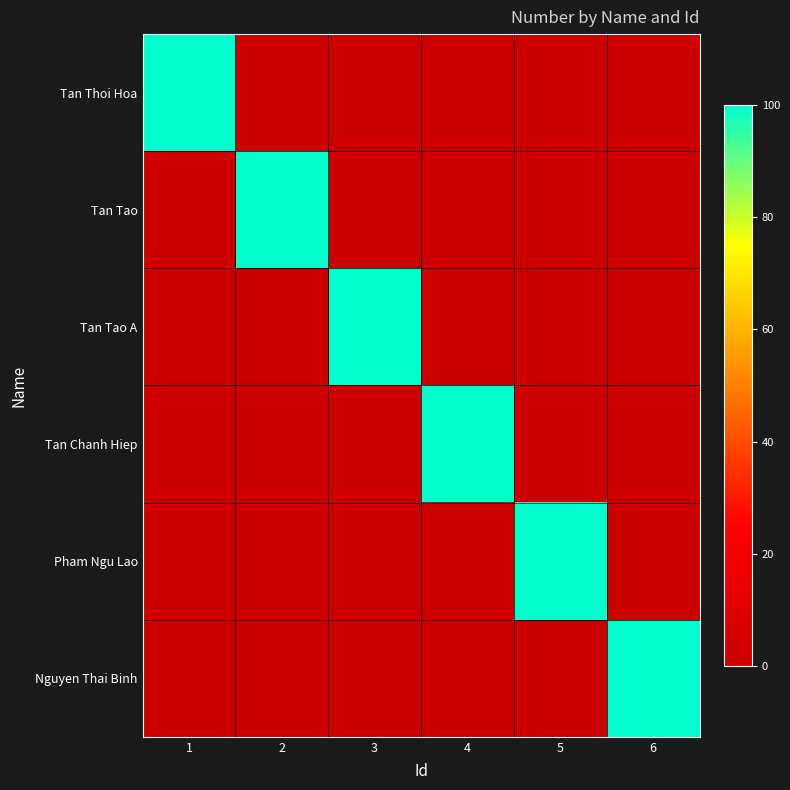

Reading left to right, transcribe all the data shown in this chart.

Tan Thoi Hoa: 1=100	2=0	3=0	4=0	5=0	6=0
Tan Tao: 1=0	2=100	3=0	4=0	5=0	6=0
Tan Tao A: 1=0	2=0	3=100	4=0	5=0	6=0
Tan Chanh Hiep: 1=0	2=0	3=0	4=100	5=0	6=0
Pham Ngu Lao: 1=0	2=0	3=0	4=0	5=100	6=0
Nguyen Thai Binh: 1=0	2=0	3=0	4=0	5=0	6=100